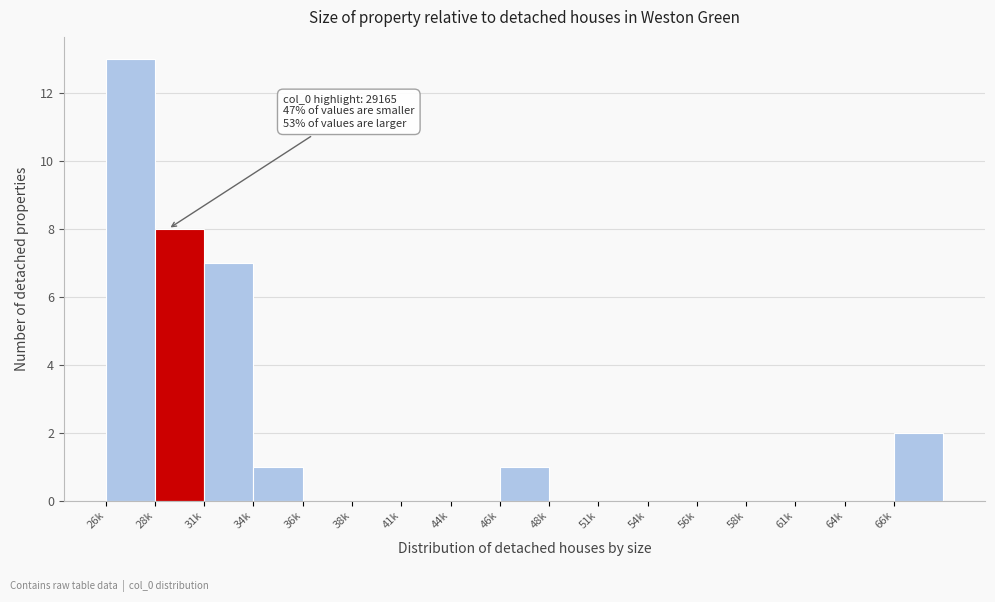

Reading left to right, what are all the values shown in this chart?

26k=13	28k=8	31k=7	34k=1	36k=0	38k=0	41k=0	44k=0	46k=1	48k=0	51k=0	54k=0	56k=0	58k=0	61k=0	64k=0	66k=2